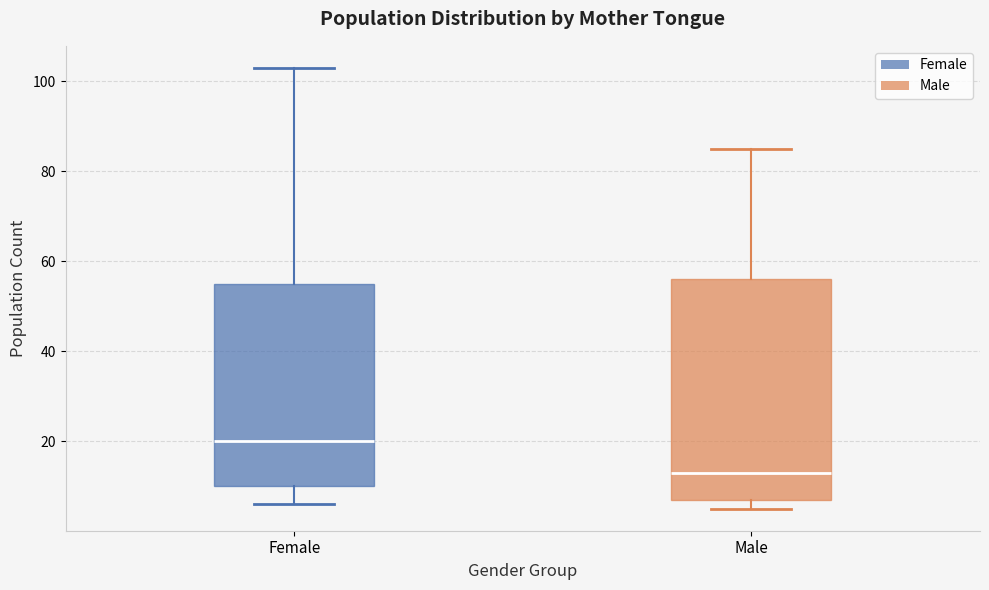

Where is the upper edge of the box for Male on the y-axis? The values are not printed on the chart, so give them approximately, as read against the axis.

56